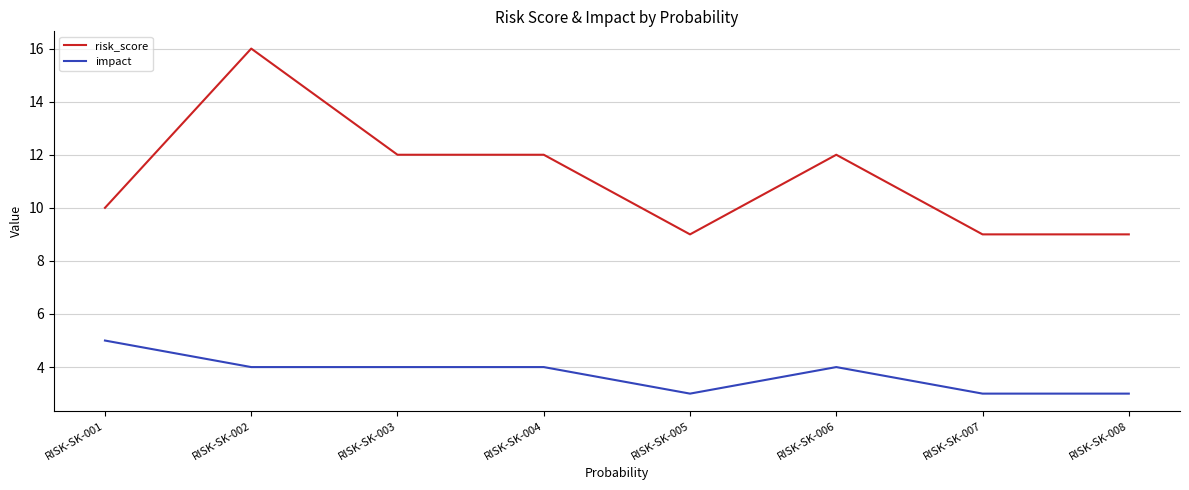

What is the difference between the second highest and second lowest values in the impact series?

1